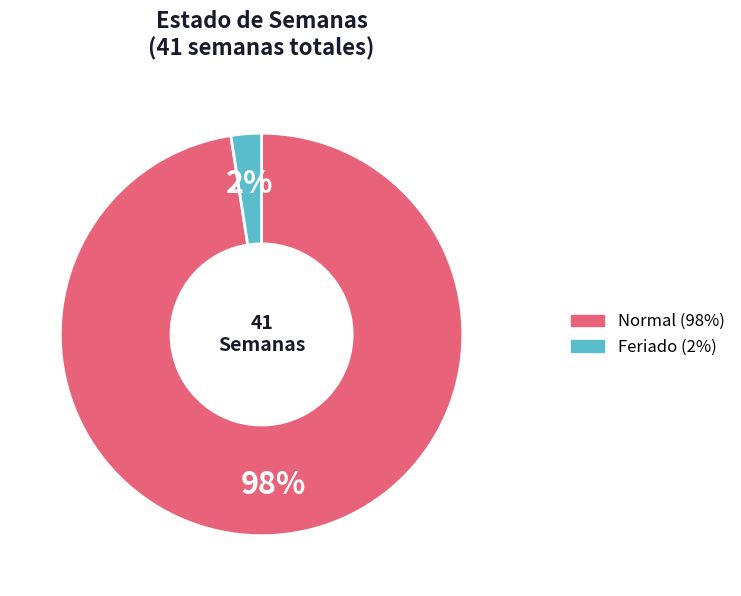

What percentage is the Normal slice, to the nearest percent?

98%